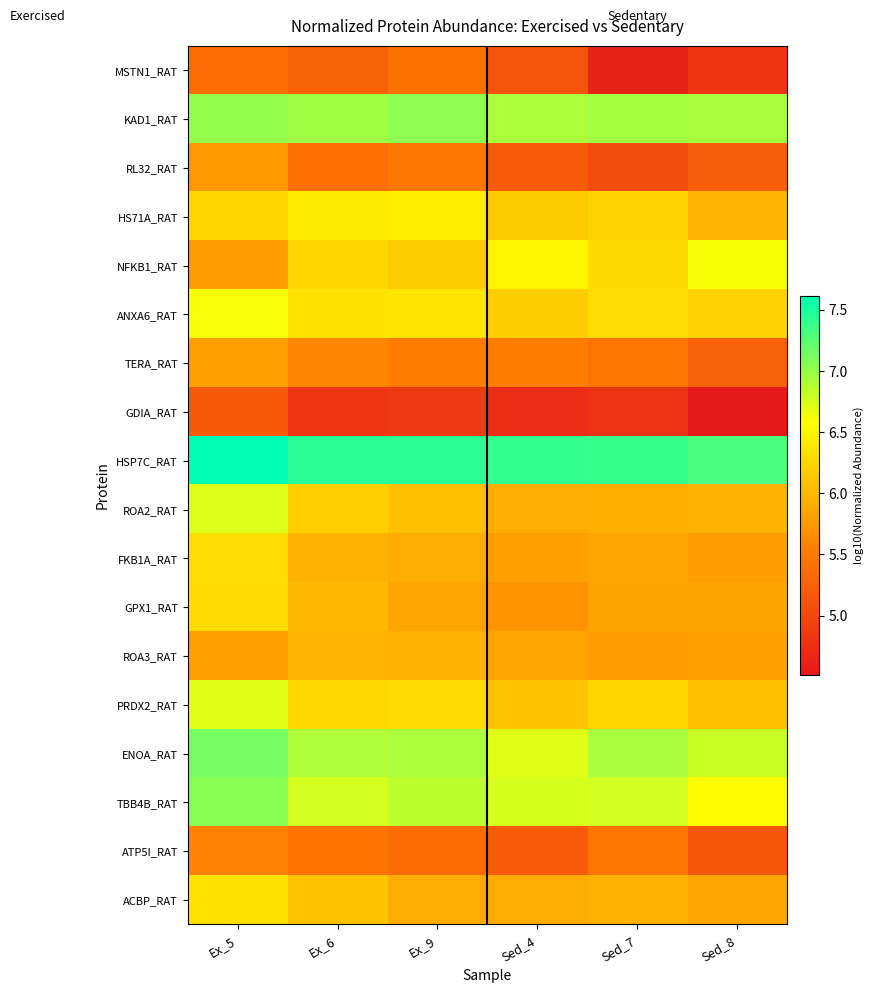

Reading left to right, what are all the values shown in this chart?

MSTN1_RAT: Ex_5=5.4	Ex_6=5.3	Ex_9=5.4	Sed_4=5.1	Sed_7=4.6	Sed_8=4.8
KAD1_RAT: Ex_5=7.0	Ex_6=7.0	Ex_9=7.0	Sed_4=6.9	Sed_7=6.9	Sed_8=6.9
RL32_RAT: Ex_5=5.7	Ex_6=5.4	Ex_9=5.5	Sed_4=5.2	Sed_7=5.0	Sed_8=5.2
HS71A_RAT: Ex_5=6.3	Ex_6=6.4	Ex_9=6.4	Sed_4=6.1	Sed_7=6.2	Sed_8=6.0
NFKB1_RAT: Ex_5=5.8	Ex_6=6.2	Ex_9=6.2	Sed_4=6.5	Sed_7=6.3	Sed_8=6.6
ANXA6_RAT: Ex_5=6.6	Ex_6=6.4	Ex_9=6.4	Sed_4=6.2	Sed_7=6.3	Sed_8=6.2
TERA_RAT: Ex_5=5.8	Ex_6=5.6	Ex_9=5.5	Sed_4=5.5	Sed_7=5.4	Sed_8=5.2
GDIA_RAT: Ex_5=5.2	Ex_6=4.8	Ex_9=4.9	Sed_4=4.7	Sed_7=4.8	Sed_8=4.5
HSP7C_RAT: Ex_5=7.6	Ex_6=7.4	Ex_9=7.4	Sed_4=7.4	Sed_7=7.4	Sed_8=7.3
ROA2_RAT: Ex_5=6.7	Ex_6=6.2	Ex_9=6.1	Sed_4=5.9	Sed_7=5.9	Sed_8=6.0
FKB1A_RAT: Ex_5=6.3	Ex_6=6.0	Ex_9=5.9	Sed_4=5.8	Sed_7=5.8	Sed_8=5.8
GPX1_RAT: Ex_5=6.3	Ex_6=6.0	Ex_9=5.9	Sed_4=5.7	Sed_7=5.8	Sed_8=5.8
ROA3_RAT: Ex_5=5.8	Ex_6=6.0	Ex_9=6.0	Sed_4=5.9	Sed_7=5.8	Sed_8=5.8
PRDX2_RAT: Ex_5=6.7	Ex_6=6.3	Ex_9=6.3	Sed_4=6.1	Sed_7=6.3	Sed_8=6.1
ENOA_RAT: Ex_5=7.1	Ex_6=6.9	Ex_9=6.9	Sed_4=6.7	Sed_7=6.9	Sed_8=6.8
TBB4B_RAT: Ex_5=7.1	Ex_6=6.8	Ex_9=6.8	Sed_4=6.7	Sed_7=6.8	Sed_8=6.6
ATP5I_RAT: Ex_5=5.6	Ex_6=5.4	Ex_9=5.4	Sed_4=5.2	Sed_7=5.4	Sed_8=5.1
ACBP_RAT: Ex_5=6.4	Ex_6=6.1	Ex_9=5.9	Sed_4=5.9	Sed_7=5.9	Sed_8=5.9